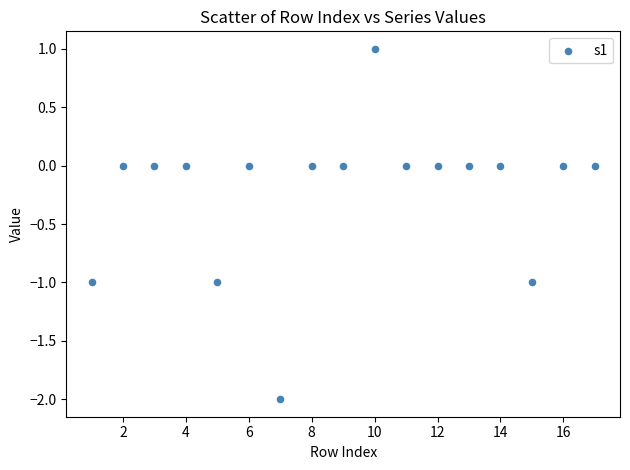

What is the range of X values (max minus min)?

16